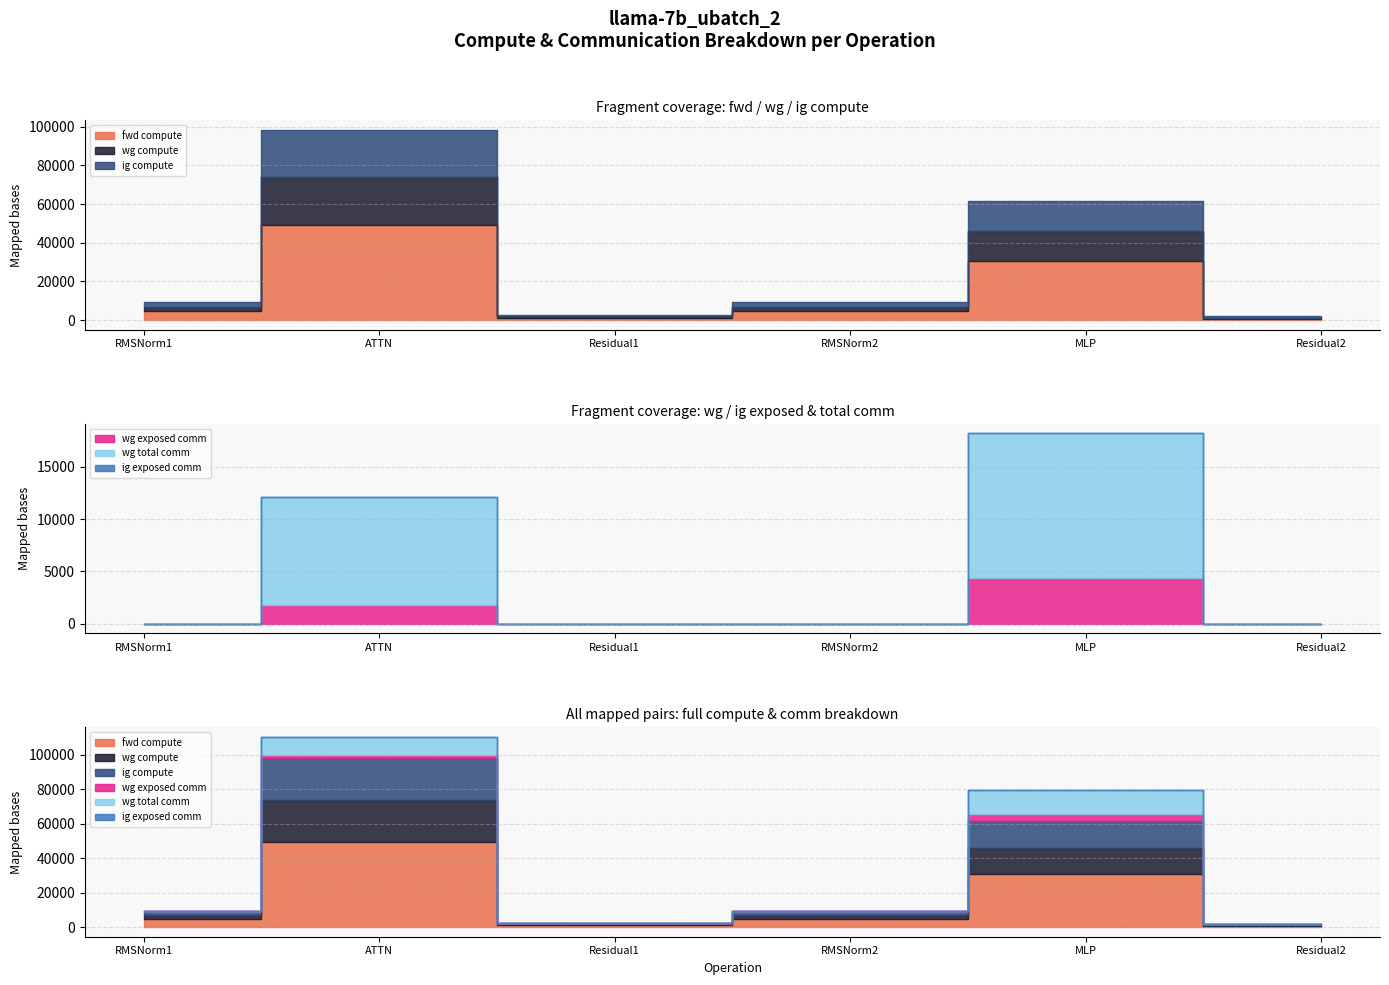

Read the wg compute value at MLP.

15358.4